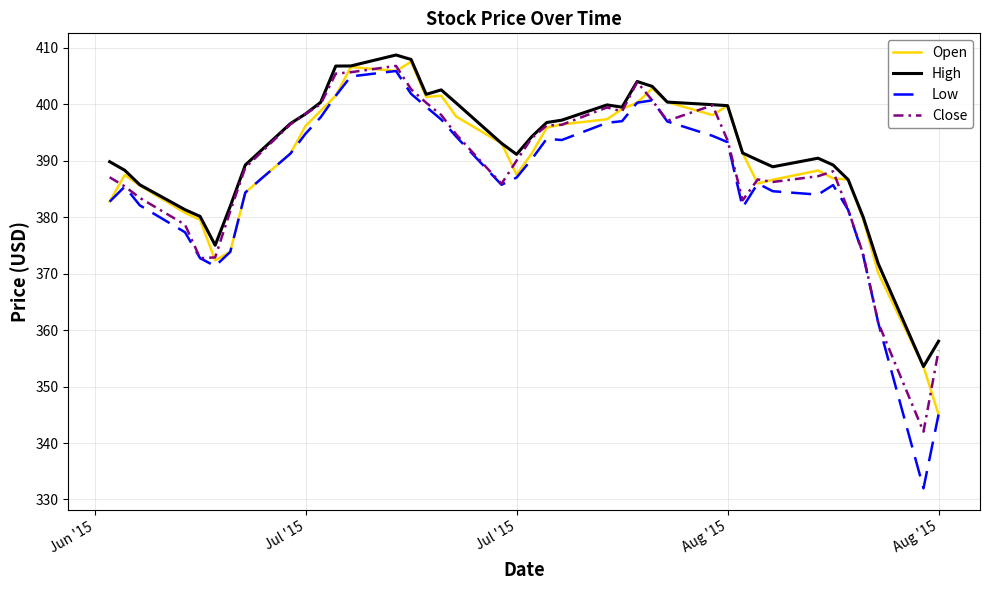

In Open, how many points are higher than both neighbors (excluding endpoints)?

7